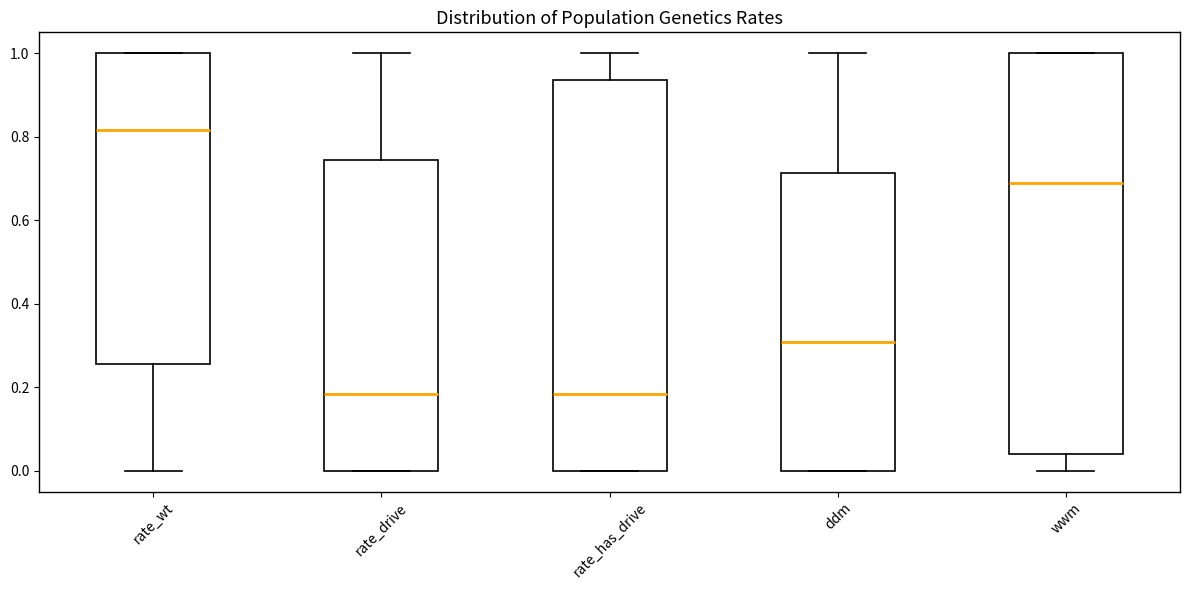

Which box is the tallest, from its lower edge to its upper edge?

wwm